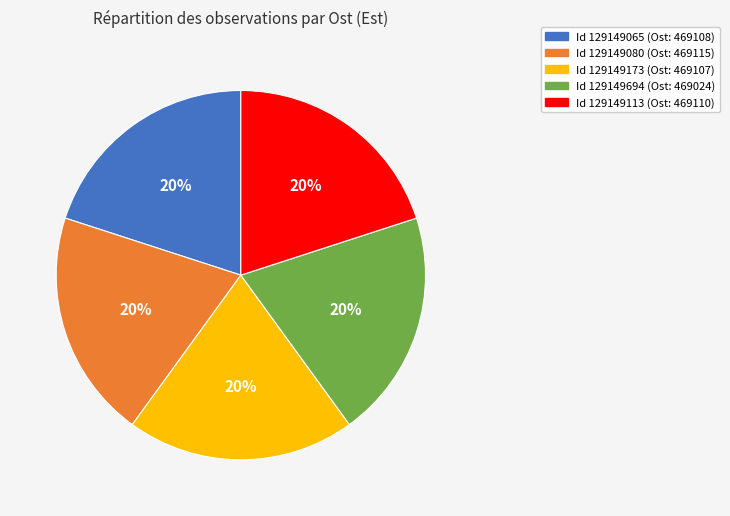

To the nearest percent, what is the average slice percentage?

20%